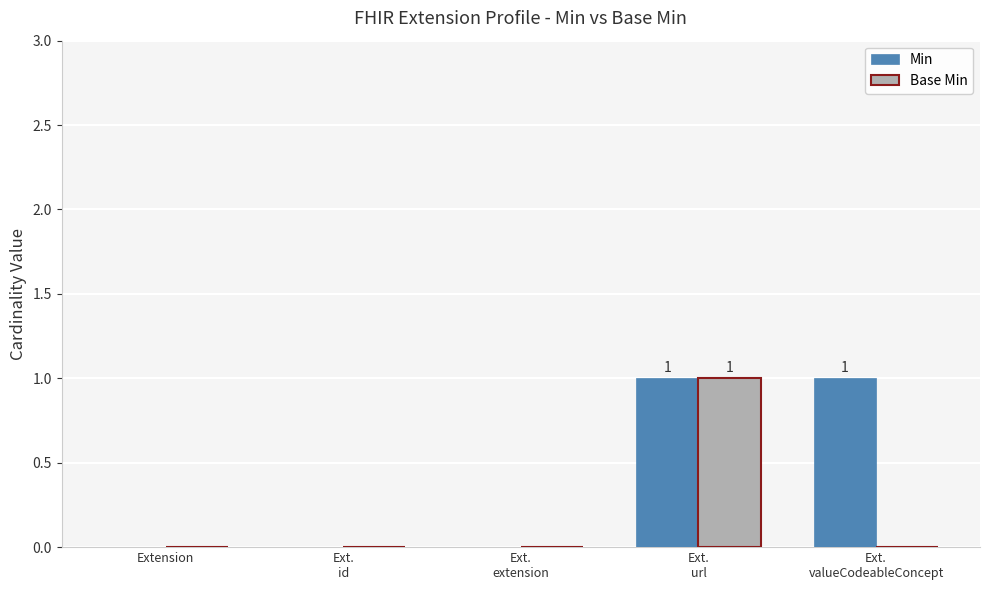

The value of Base Min at Ext.
url is 2. True or false?

False